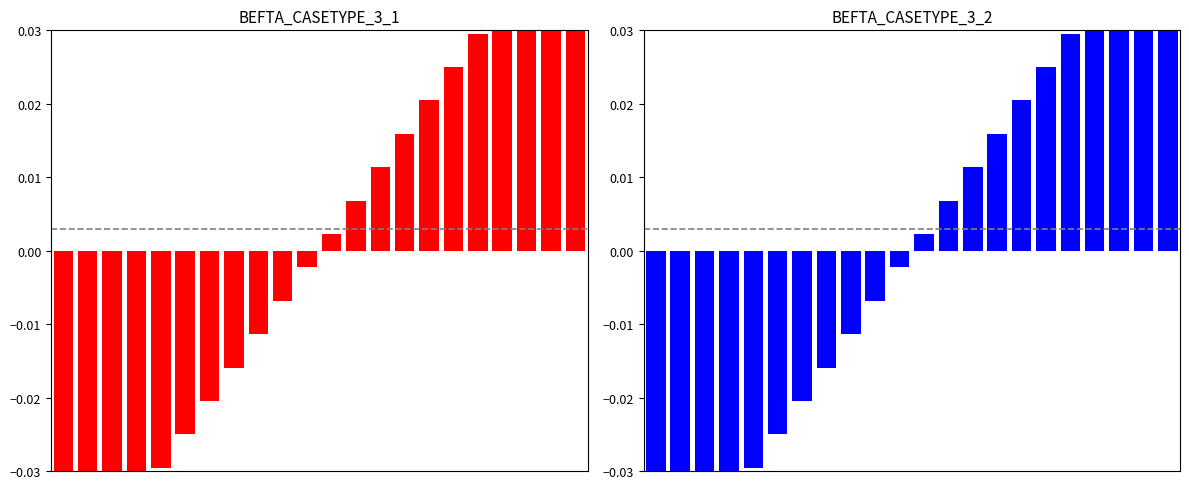

The BEFTA_CASETYPE_3_2 series shows -0.0 at 3. True or false?

False